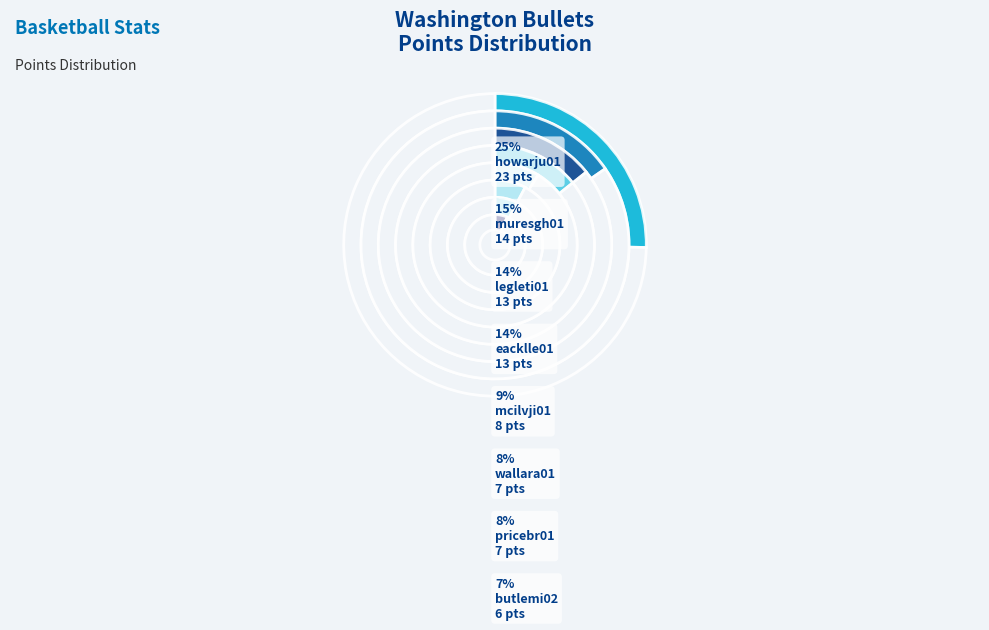

What percentage is the pricebr01 slice, to the nearest percent?

8%